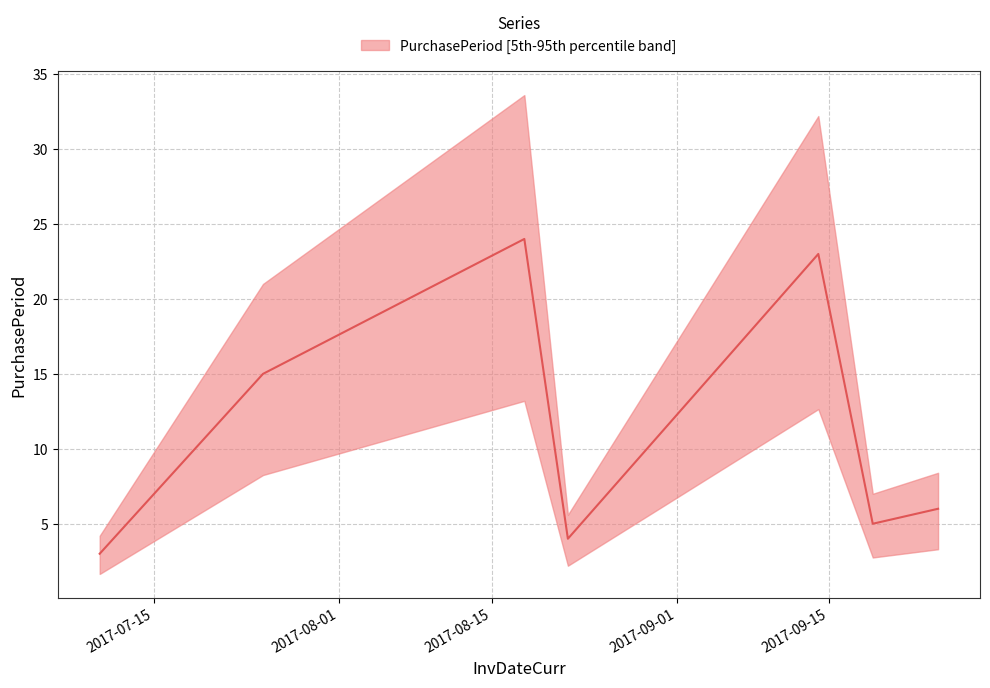

What is the difference between the maximum and minimum values?

21